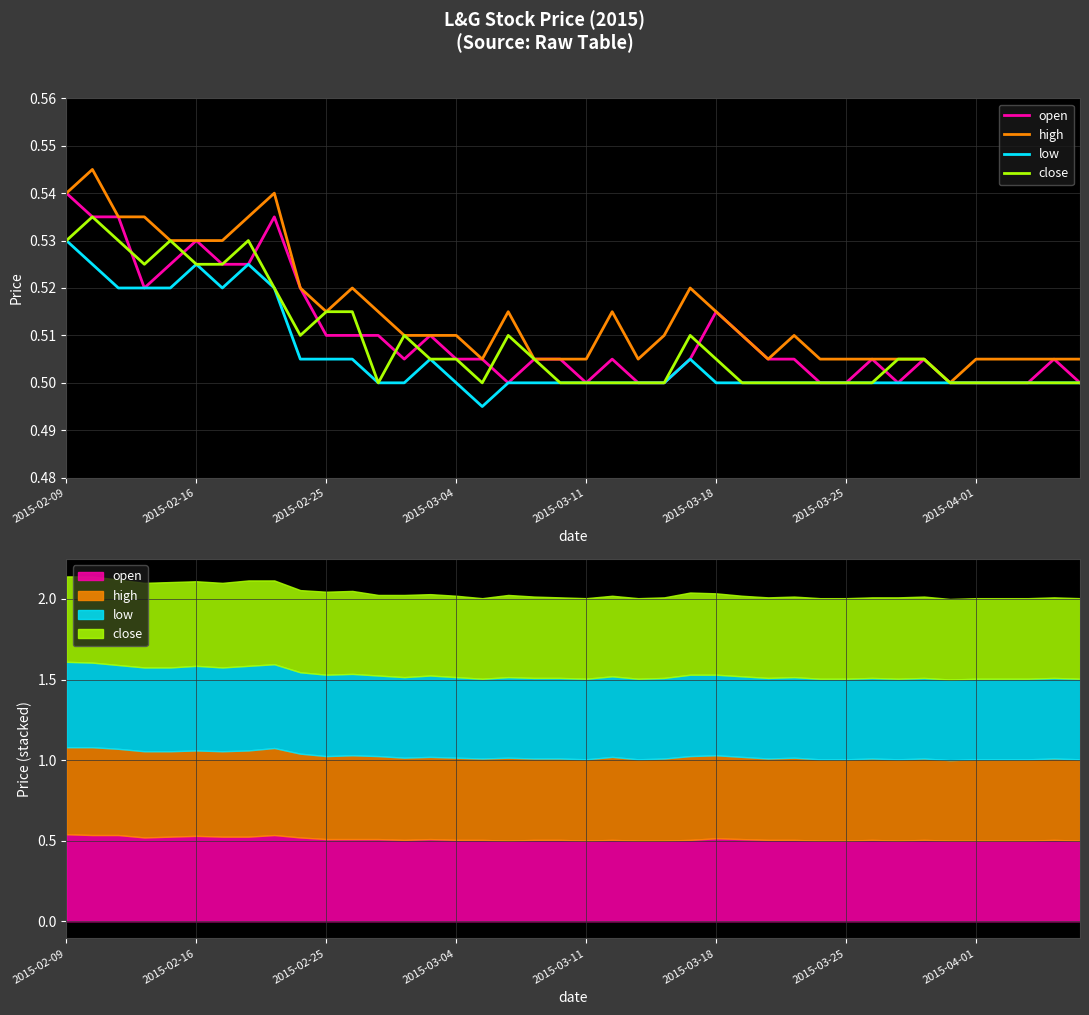

True or false: close has a value of 0.5 at 2015-02-16.

True